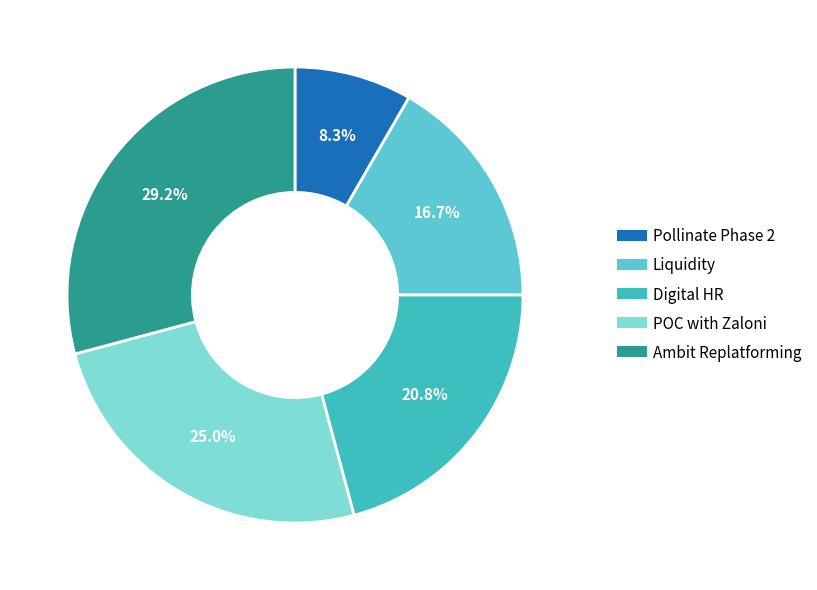

What is the ratio of the value at POC with Zaloni to the value at Digital HR?

1.2